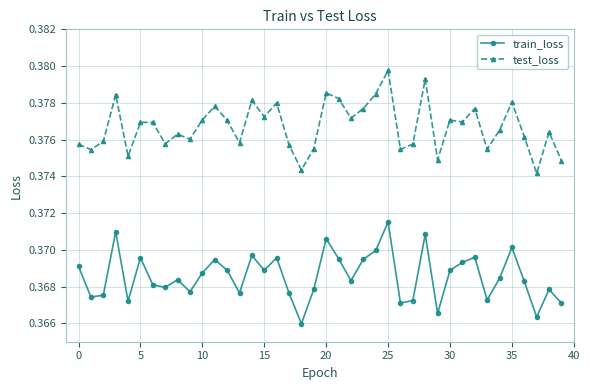

List the series in order of their peak value, highest first.

test_loss, train_loss